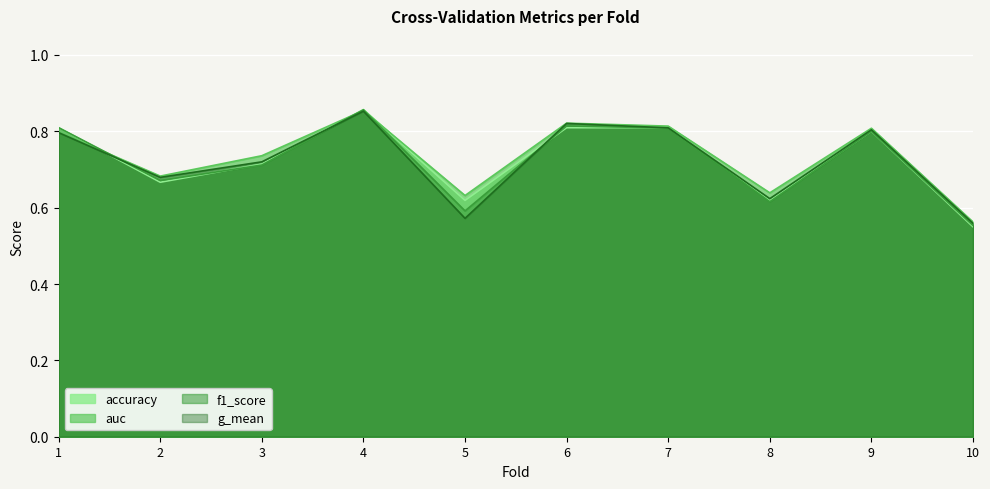

Does the chart display data point markers on the line(s)?

No